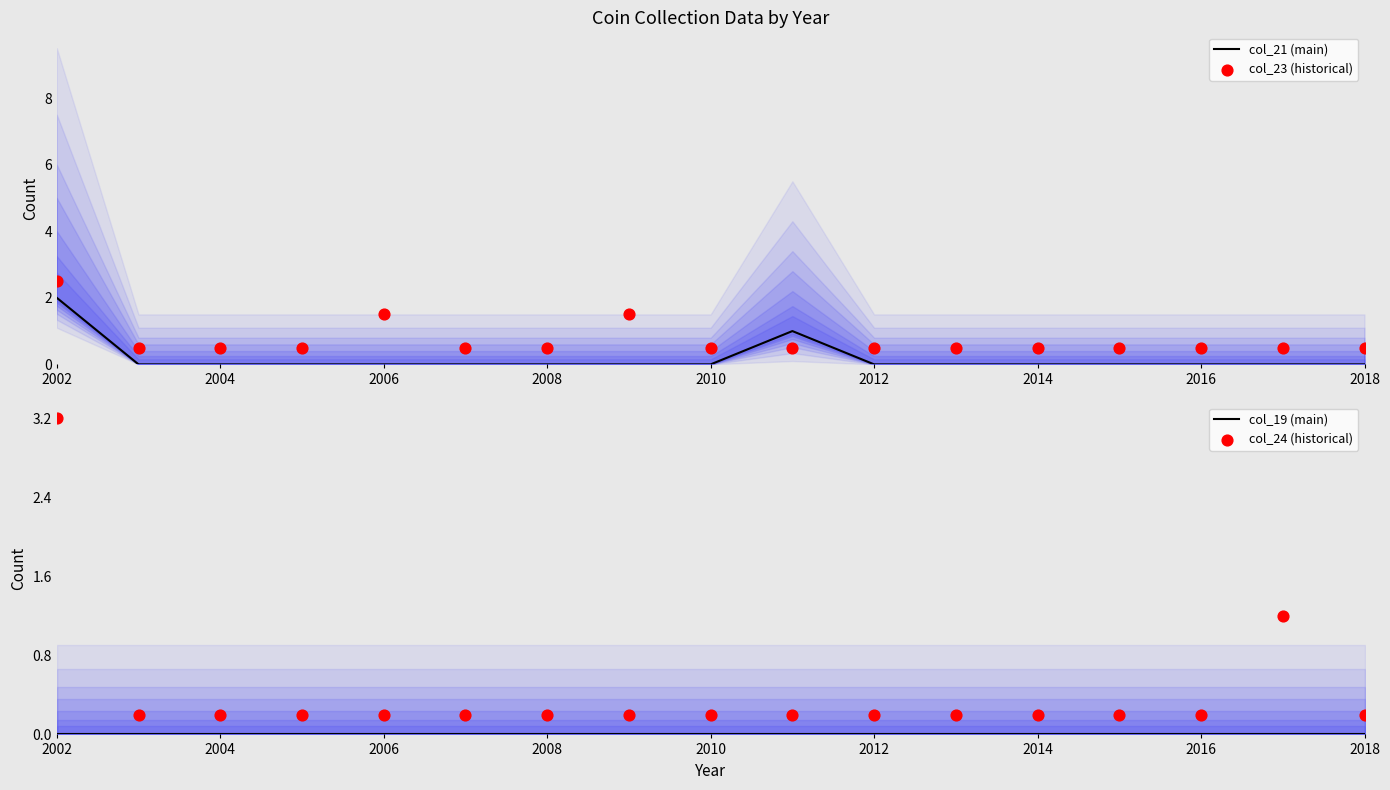

At which category is the sum across all series the highest?

2002